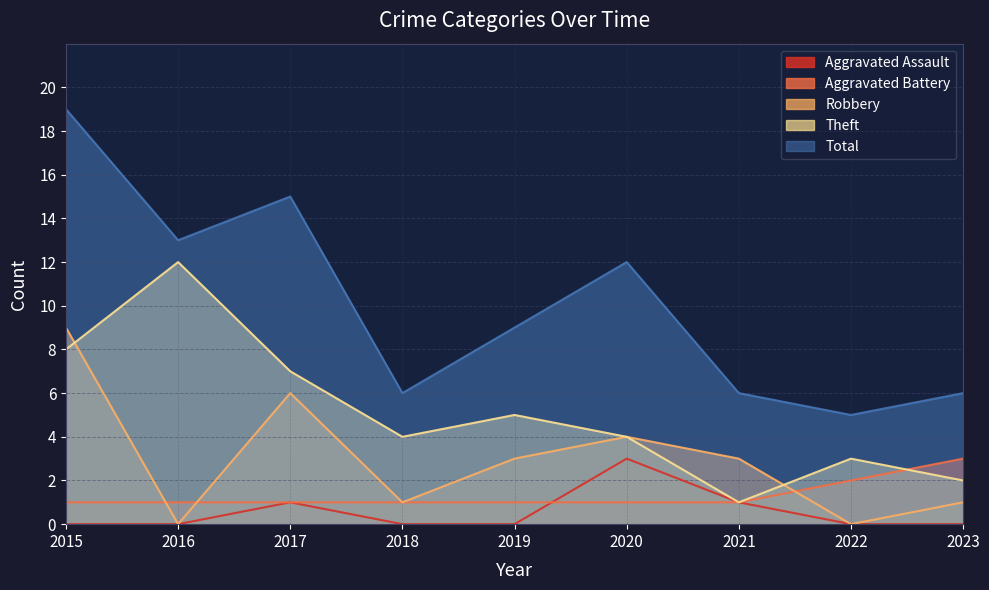

What is the difference between the second highest and minimum values in the Aggravated Battery series?

1